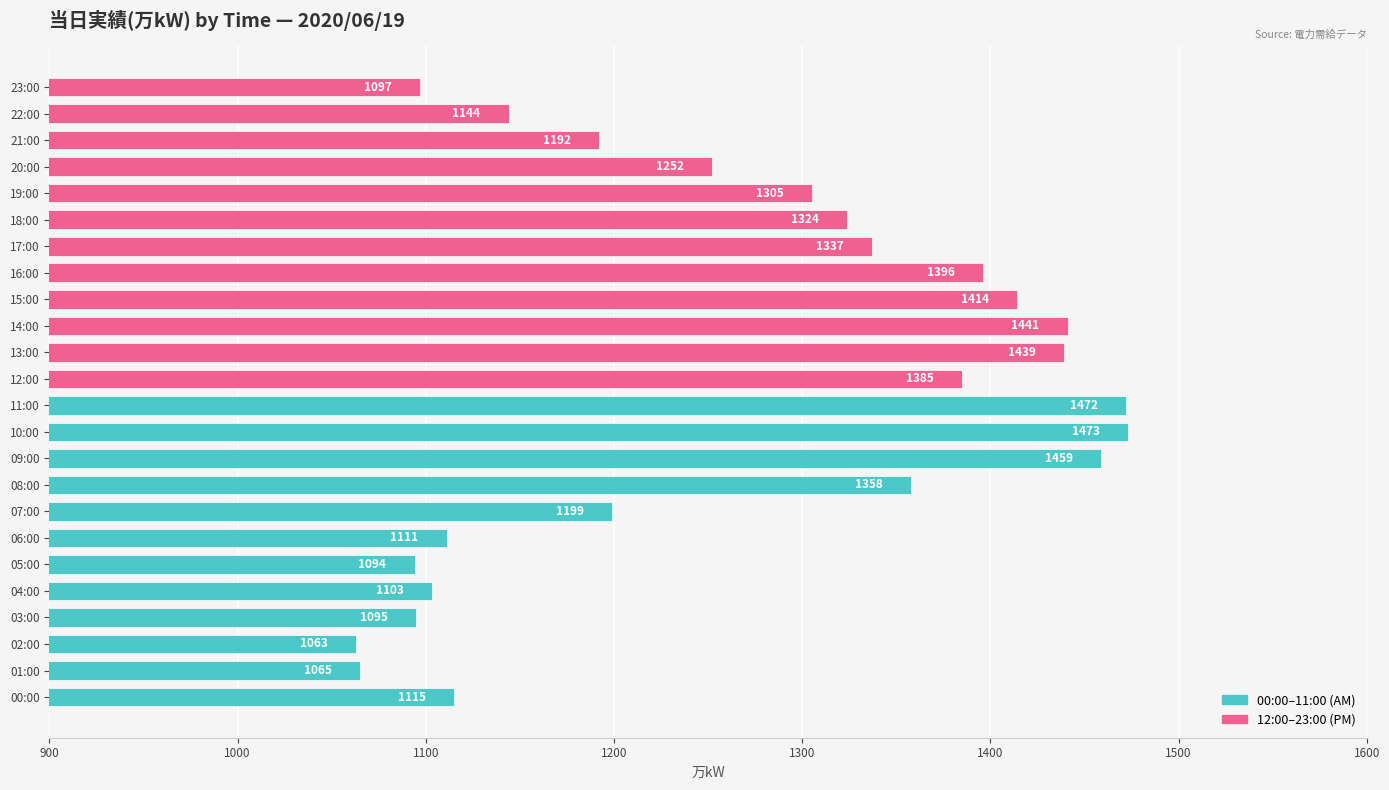

Reading bottom to top, transcribe all the data shown in this chart.

1115	1065	1063	1095	1103	1094	1111	1199	1358	1459	1473	1472	1385	1439	1441	1414	1396	1337	1324	1305	1252	1192	1144	1097